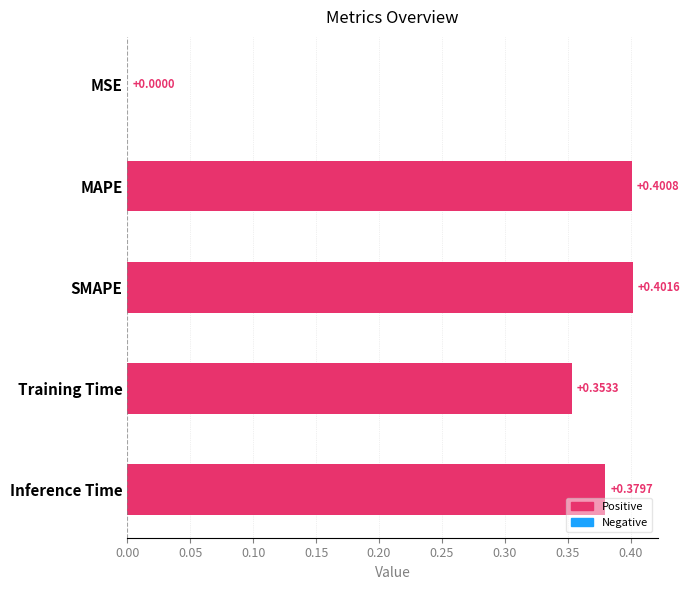

Which has a higher value, Inference Time or MSE?

Inference Time